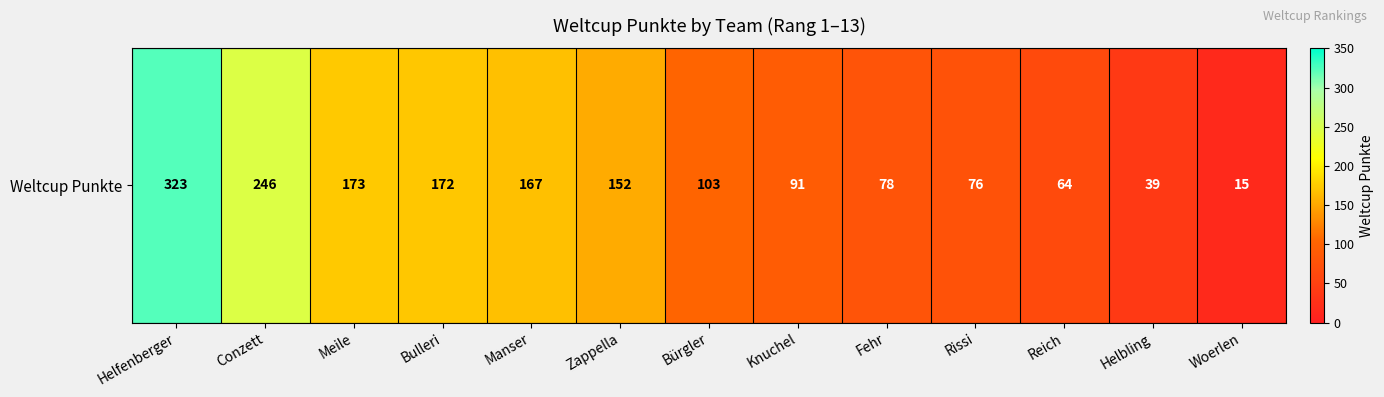

List the labels in order of value, largest first.

Helfenberger, Conzett, Meile, Bulleri, Manser, Zappella, Bürgler, Knuchel, Fehr, Rissi, Reich, Helbling, Woerlen